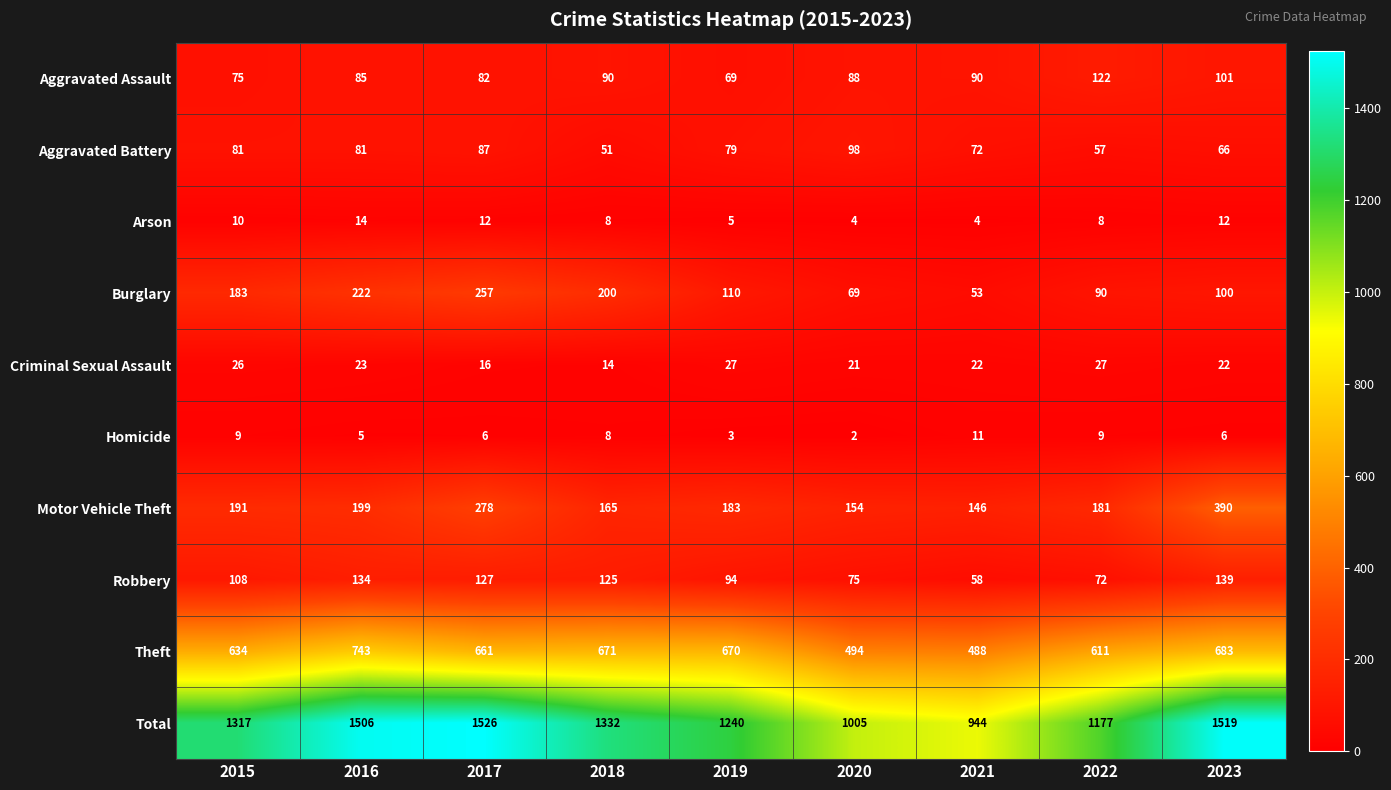

At how many categories does at least one series exceed 289?

9